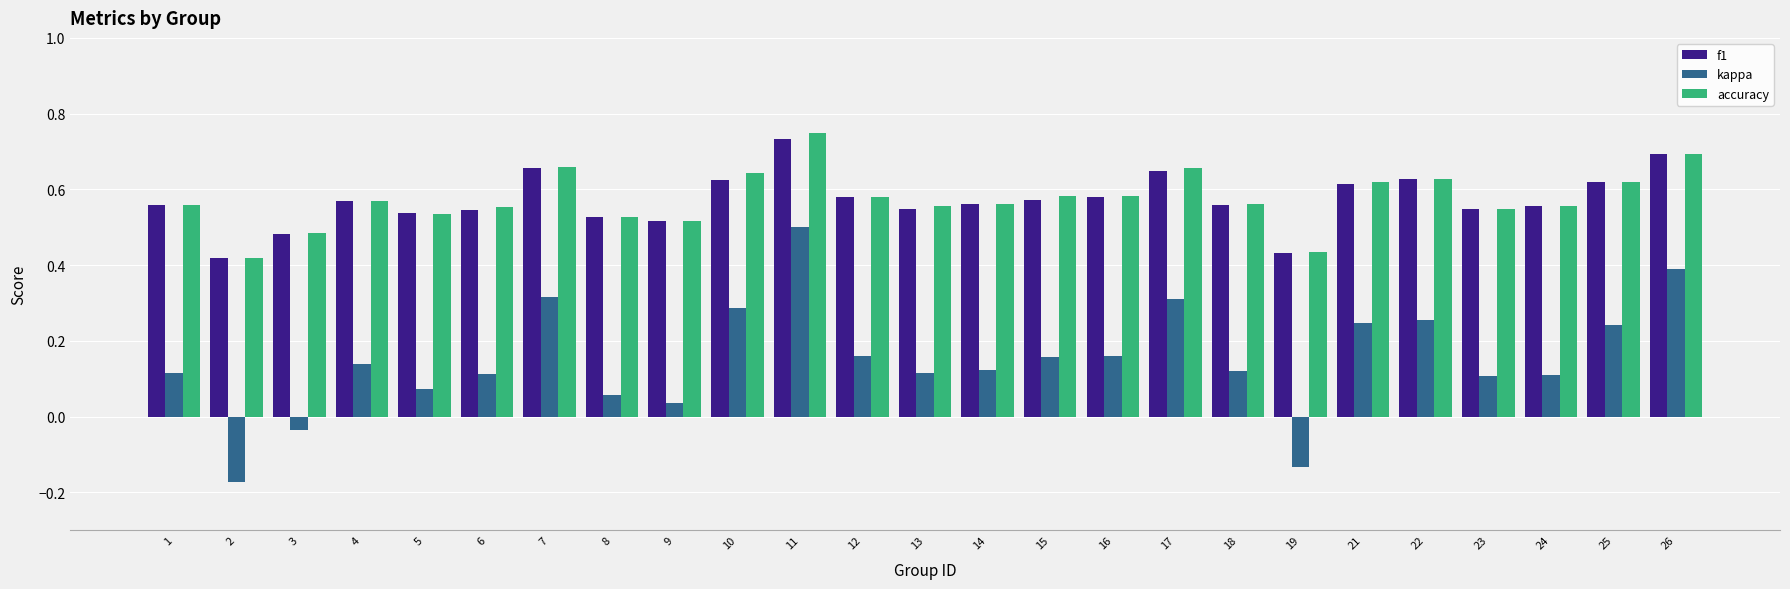

Is it true that f1 equals 0.9 at 5?

False